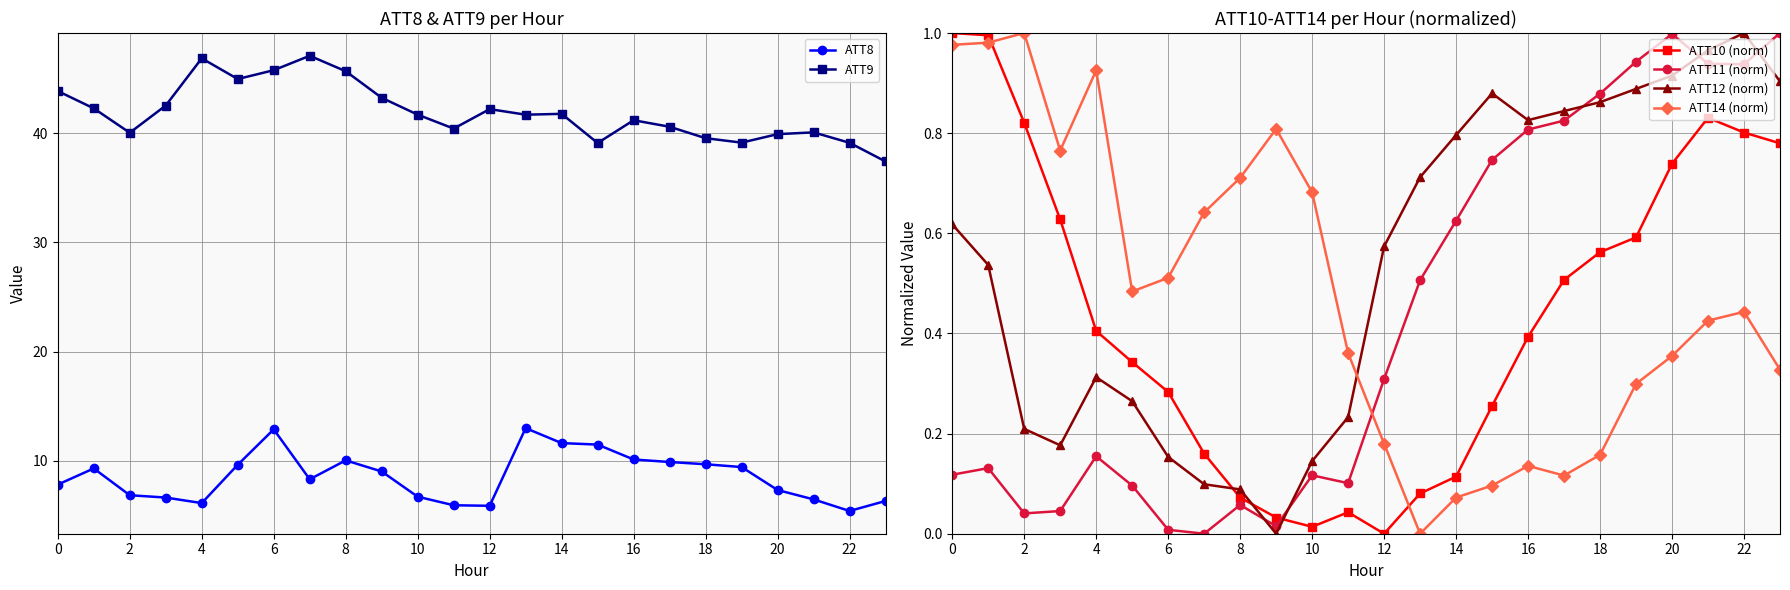

What value does the ATT9 series have at 2?

40.1